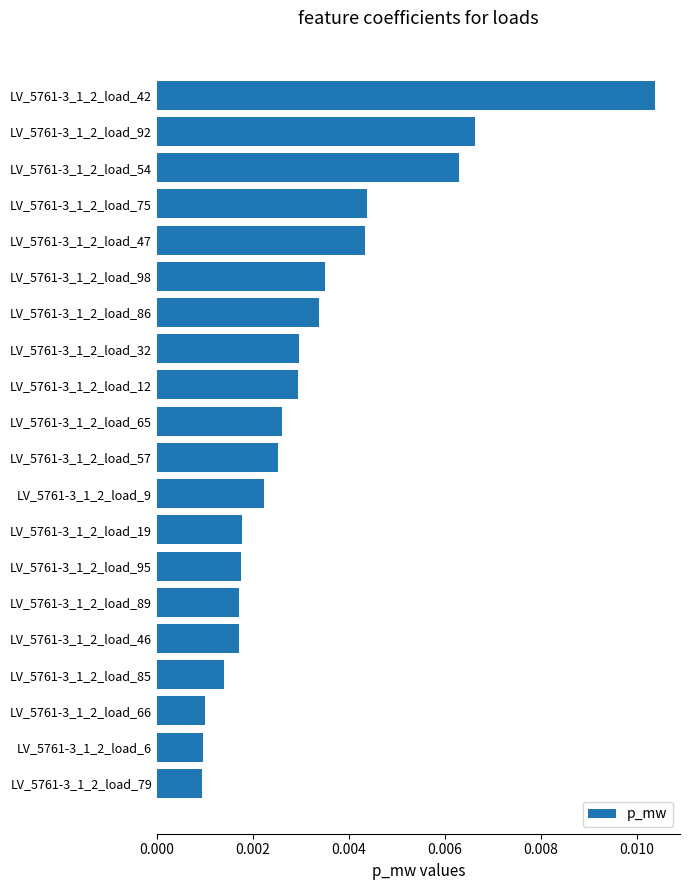

Which category has the highest value across all series?

LV_5761-3_1_2_load_42